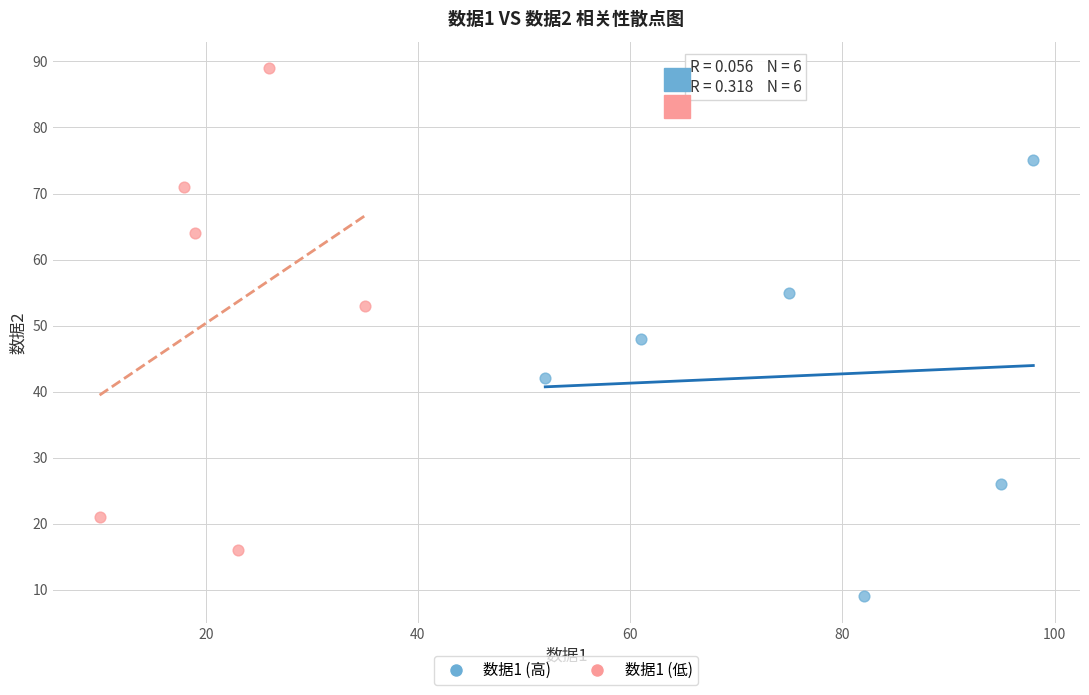

Which series has the largest Y range (max minus min)?

数据1 (低)